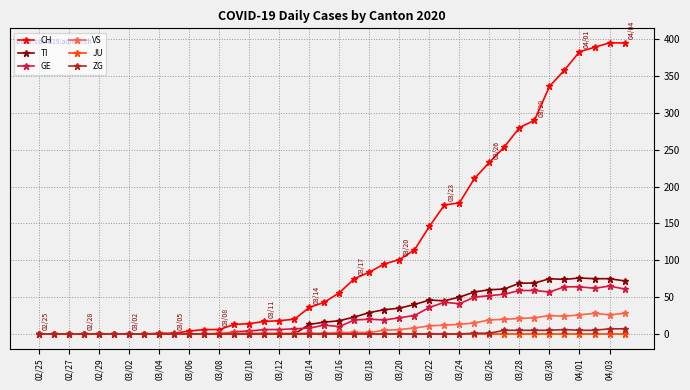

True or false: TI has more than 1 points higher than both neighbors.

True